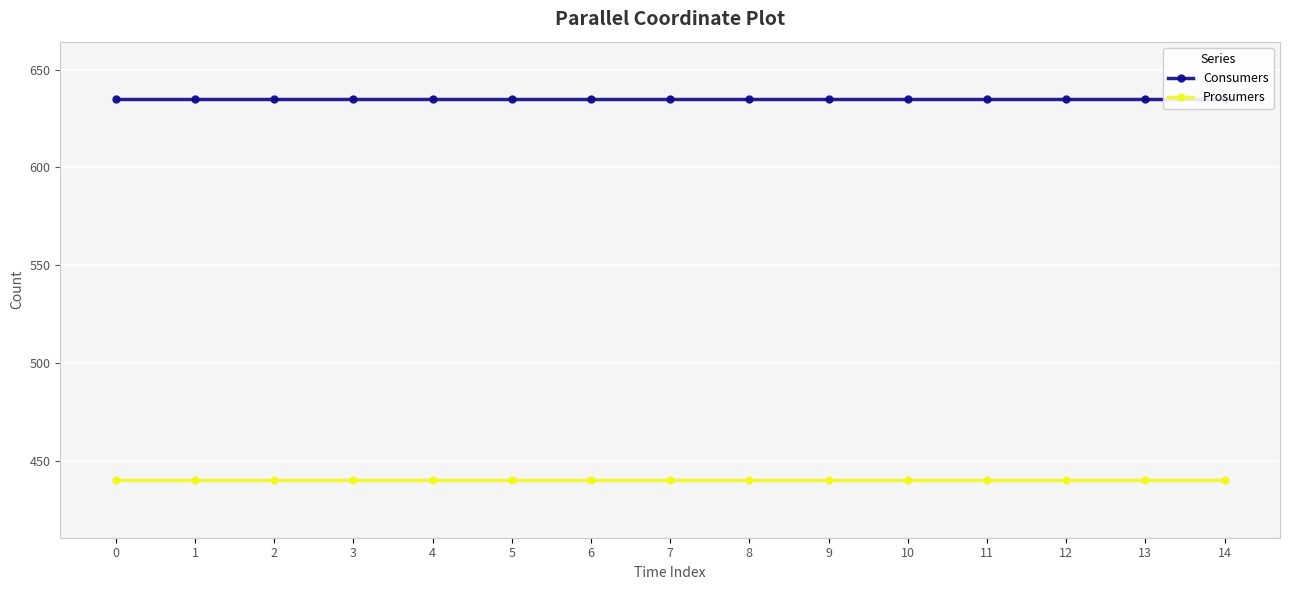

What is the average value of the Consumers series?

635